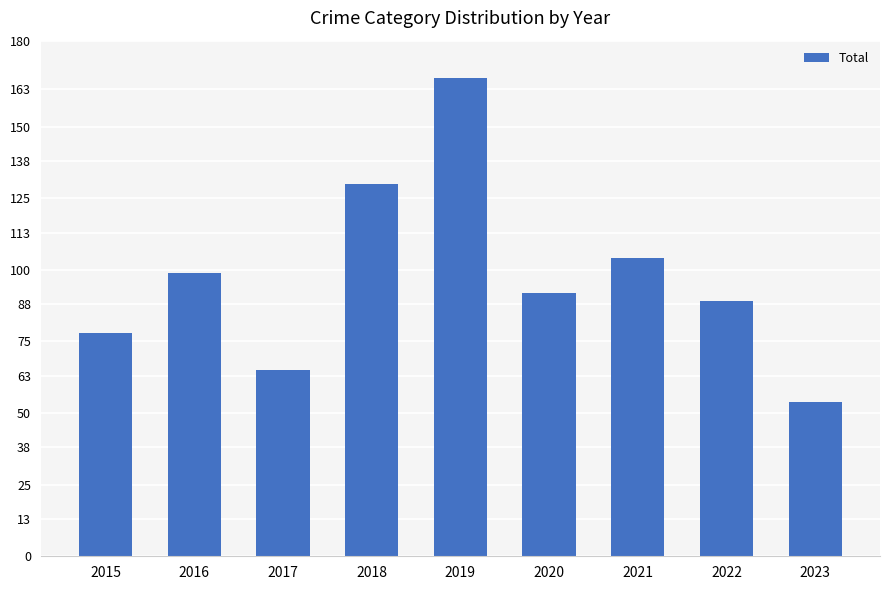

Reading left to right, transcribe all the data shown in this chart.

2015=78	2016=99	2017=65	2018=130	2019=167	2020=92	2021=104	2022=89	2023=54